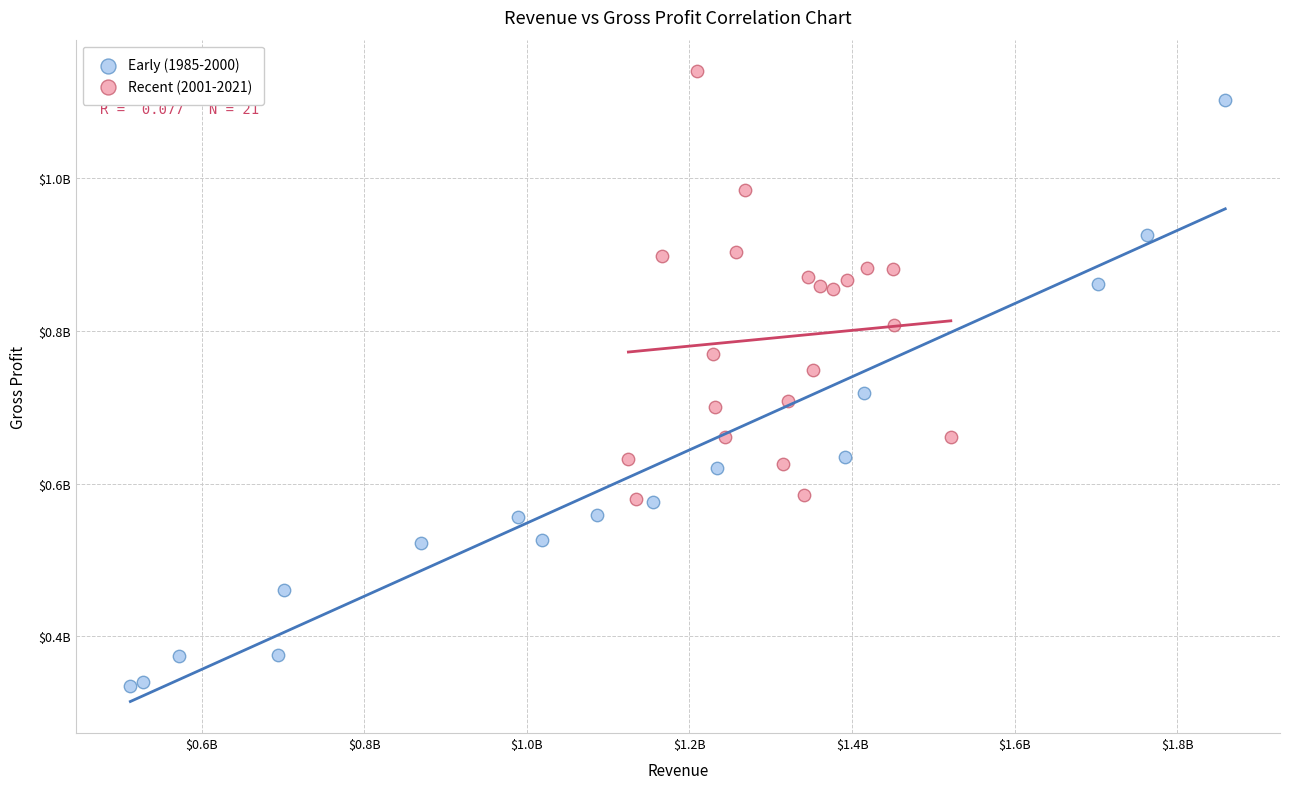

Which series contains the lowest Y value?

Early (1985-2000)